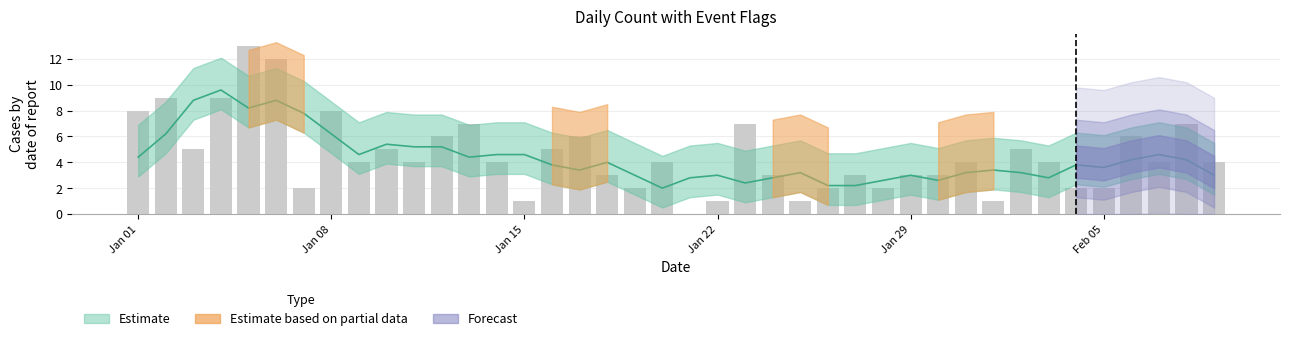

Does the chart contain any negative values?

No